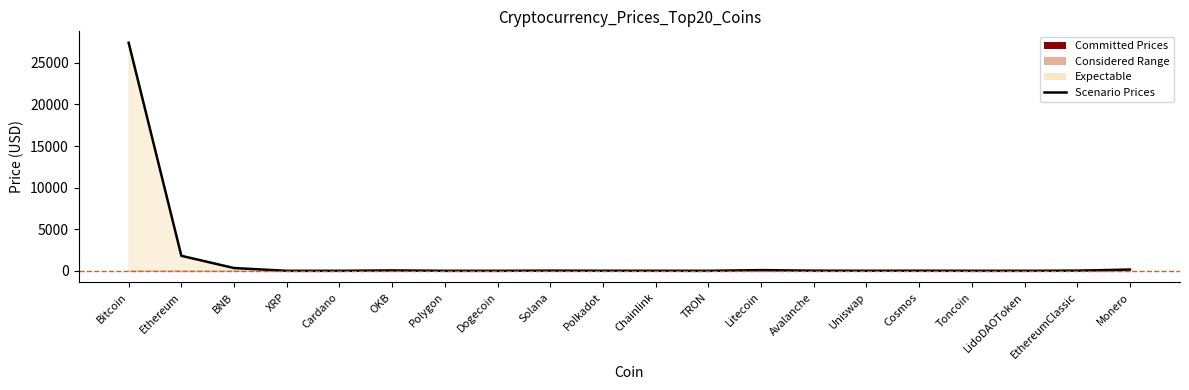

How many values exceed 12?

10